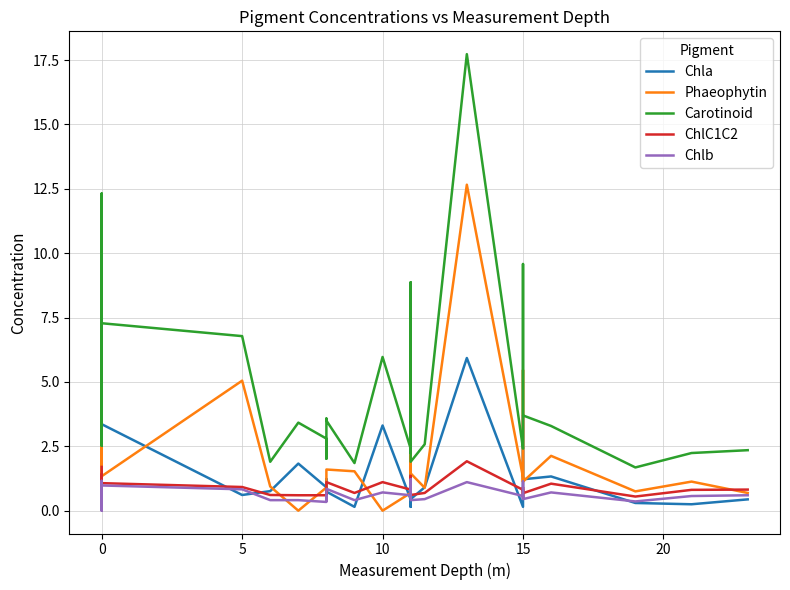

How many values in the Chla series exceed 1?

24